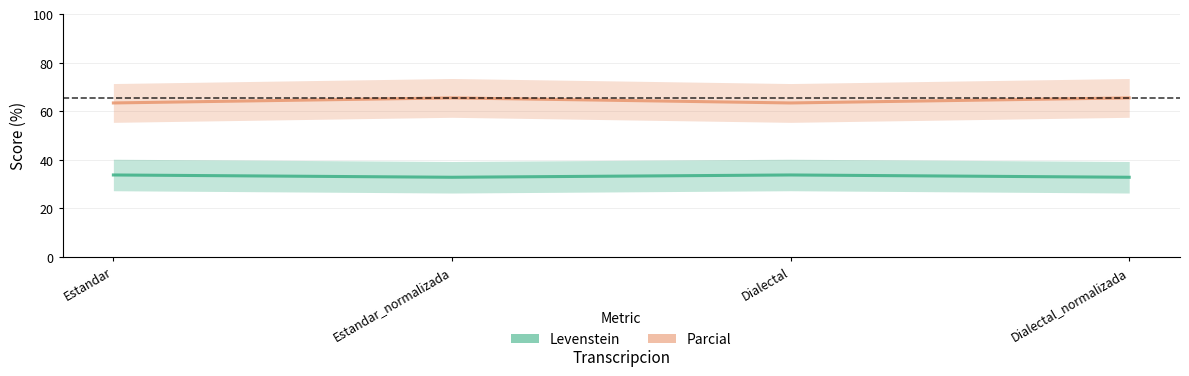

True or false: Parcial and Levenstein cross at least once.

False